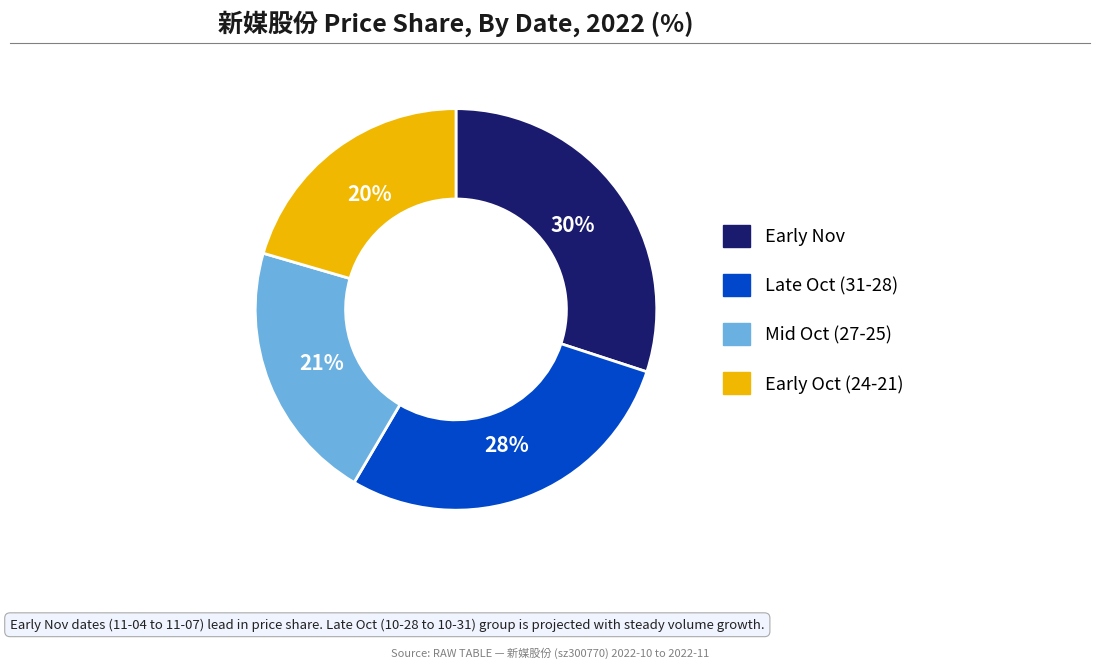

Is there a majority slice in this chart?

No